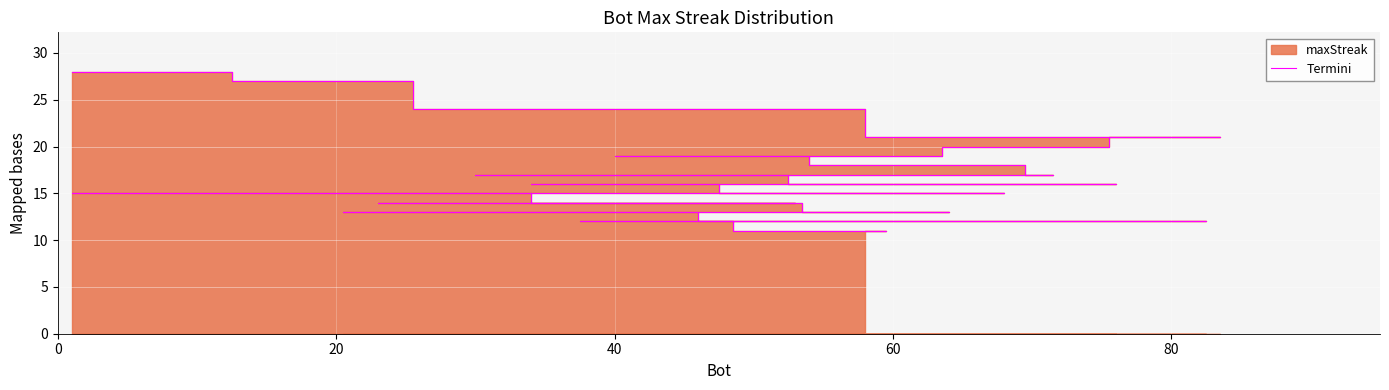

Reading left to right, transcribe all the data shown in this chart.

28	27	24	21	21	20	20	19	19	19	18	18	17	17	17	16	16	16	15	15	15	15	15	15	15	14	14	14	14	13	13	13	12	12	12	12	12	12	11	11